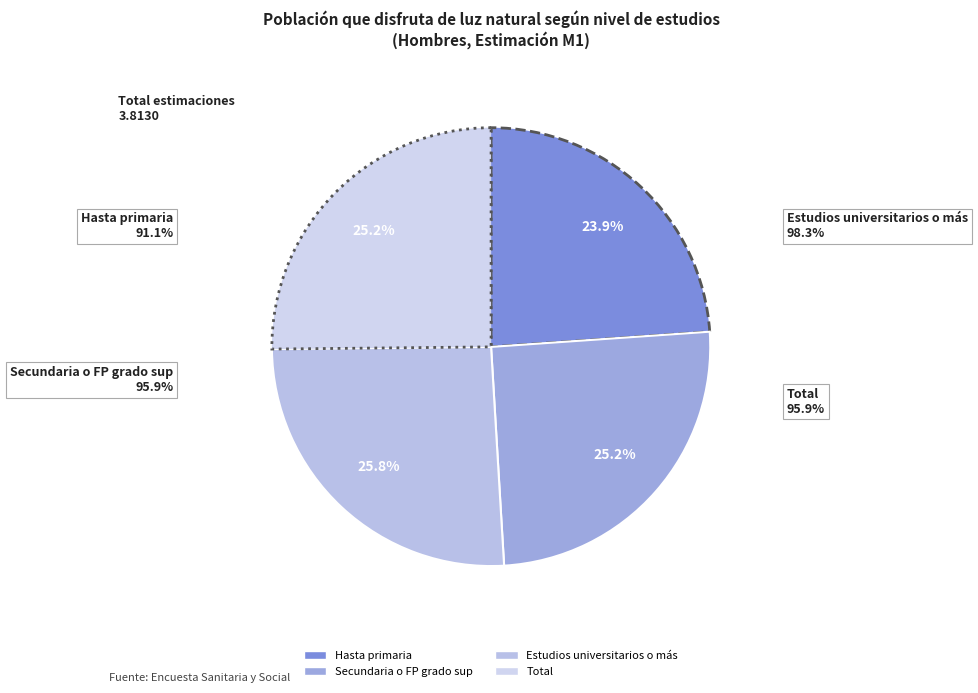

To the nearest percent, what portion does Total represent?

25%